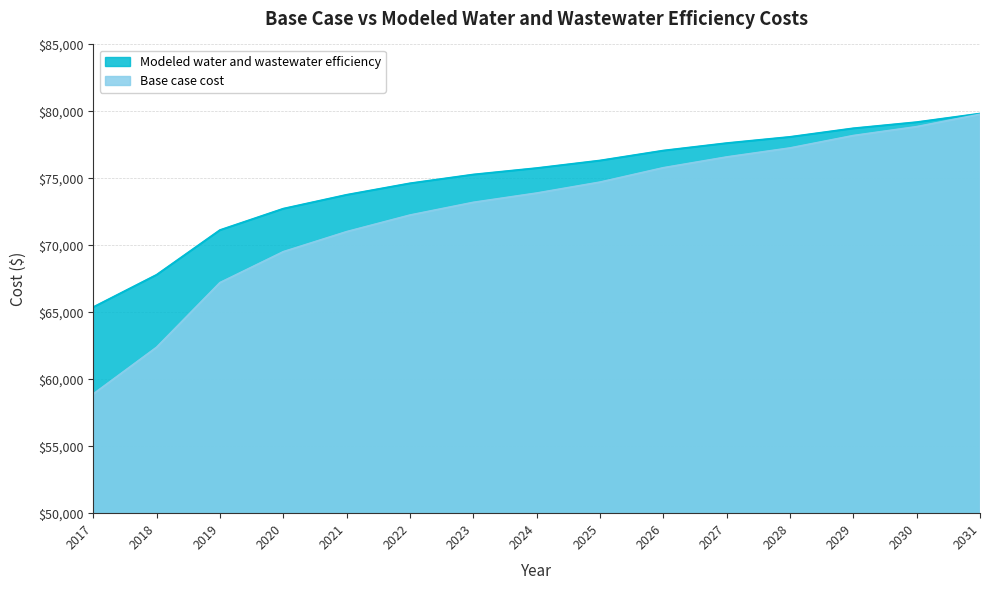

Which has a higher value, 2027 or 2029?

2029